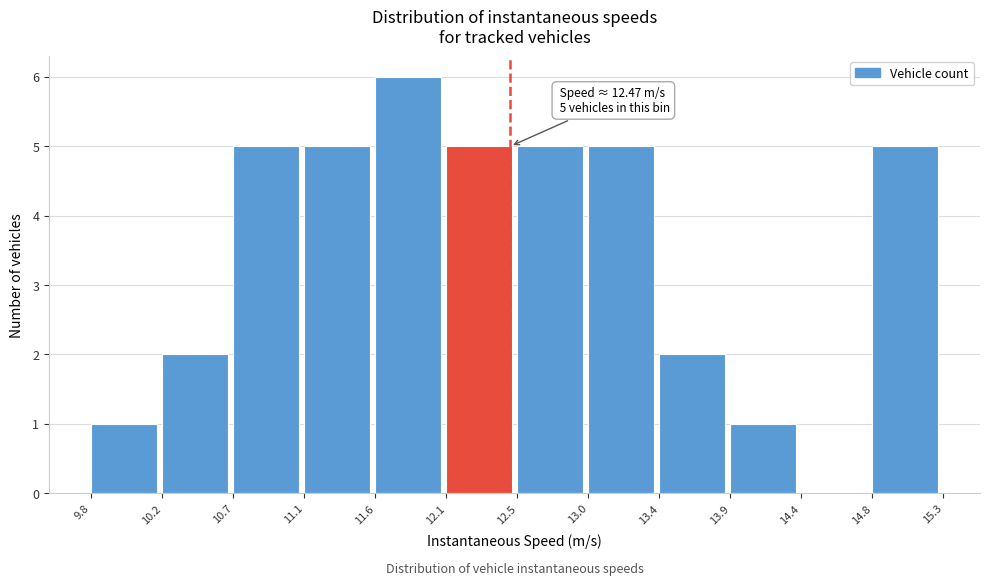

Which range on the x-axis has the tallest bar?

11.6 to 12.1